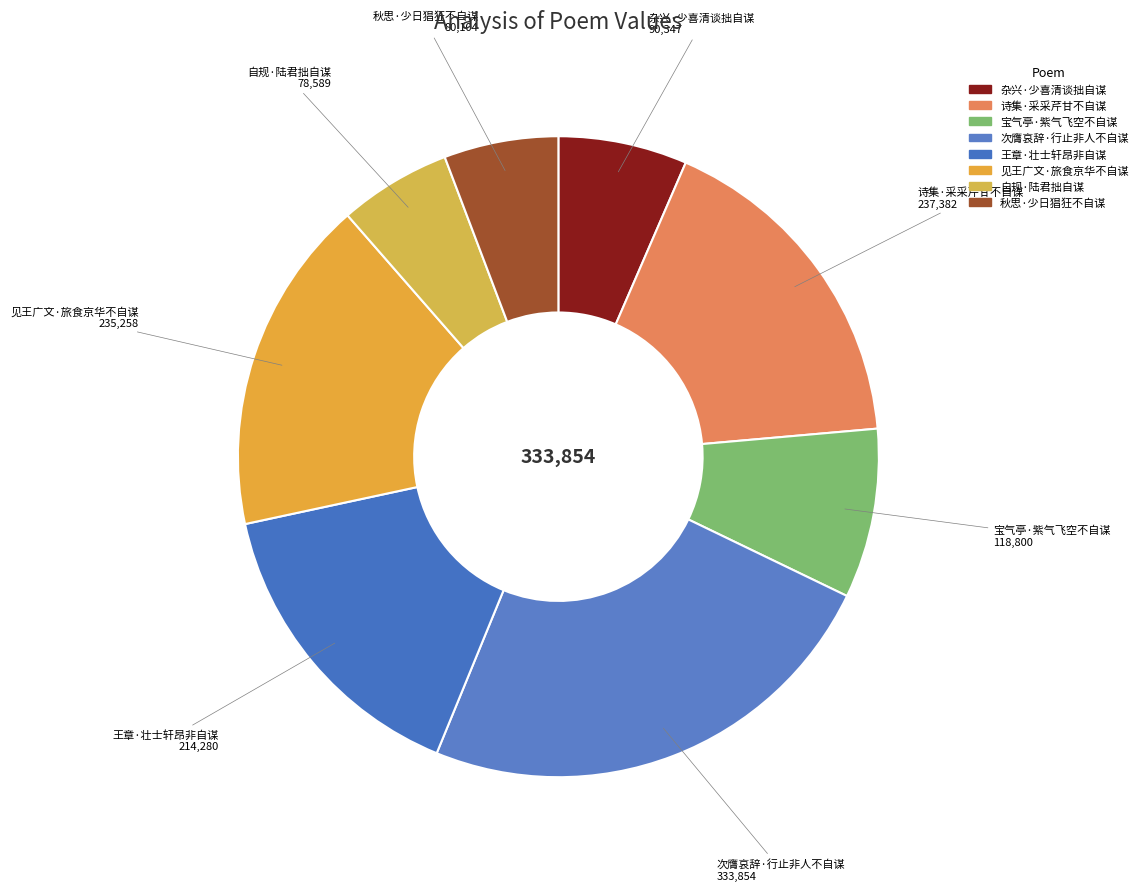

How many segments does this pie chart have?

8